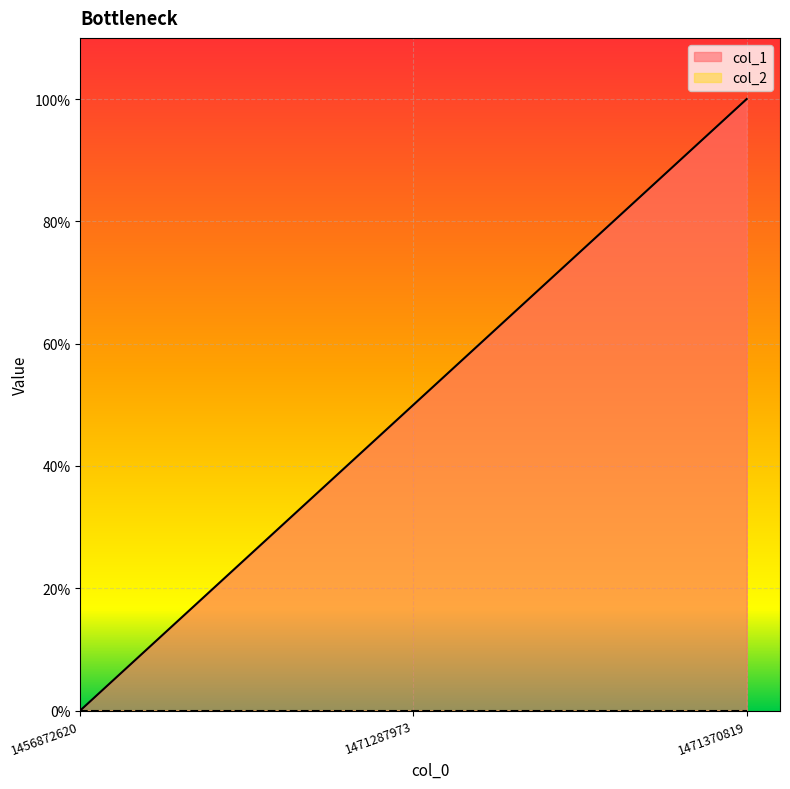

What is the value of the 3rd point from the left?

100